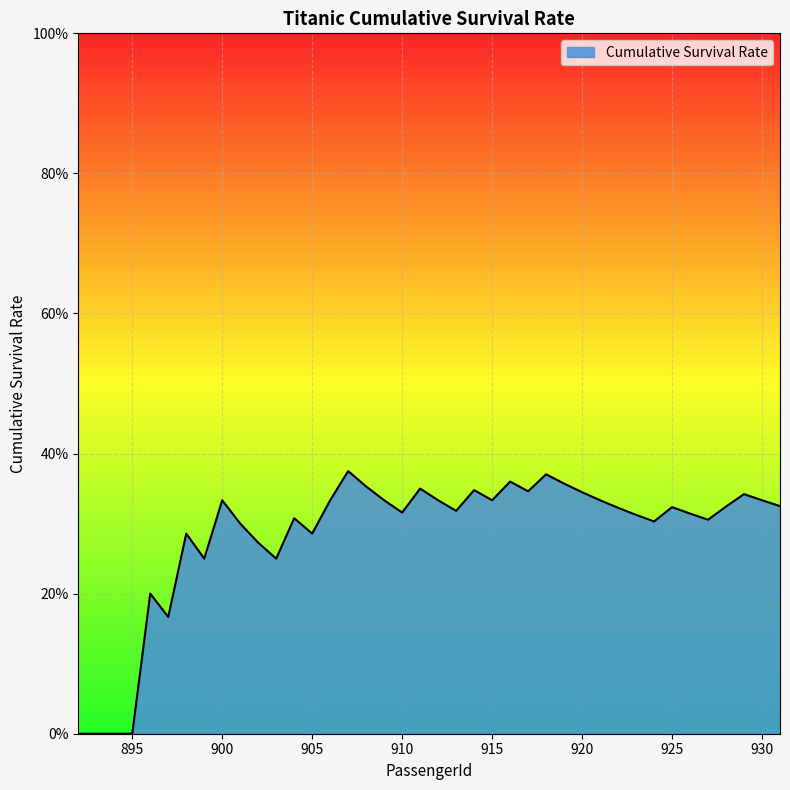

Reading left to right, list all the values displayed in this chart.

0.0	0.0	0.0	0.0	0.2	0.2	0.3	0.2	0.3	0.3	0.3	0.2	0.3	0.3	0.3	0.4	0.4	0.3	0.3	0.3	0.3	0.3	0.3	0.3	0.4	0.3	0.4	0.4	0.3	0.3	0.3	0.3	0.3	0.3	0.3	0.3	0.3	0.3	0.3	0.3